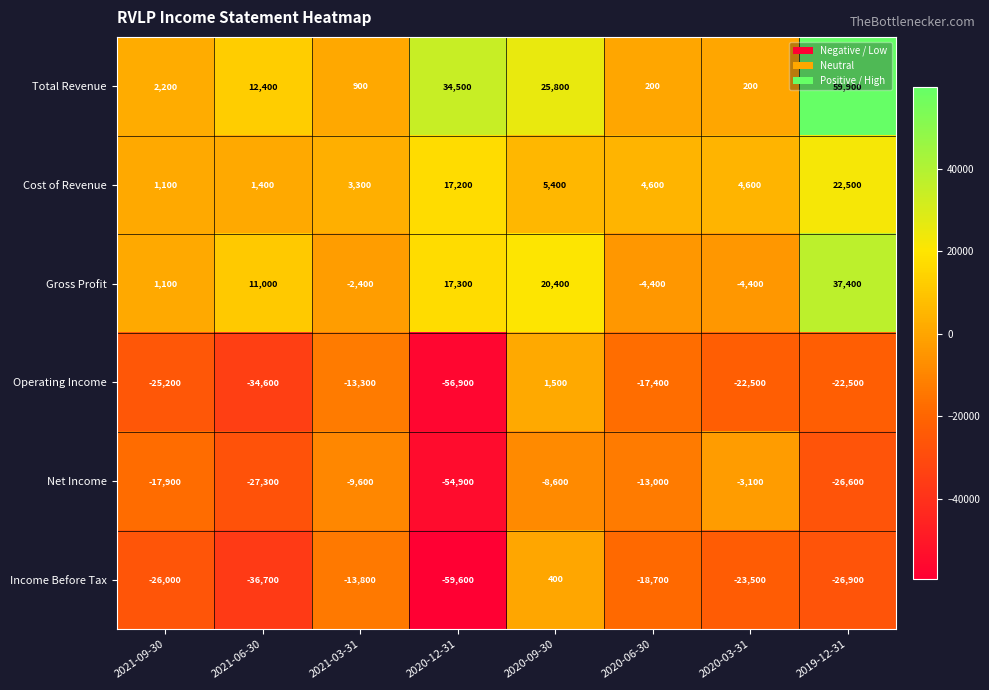

Where is Cost of Revenue nearest to the value 11800?

2020-12-31